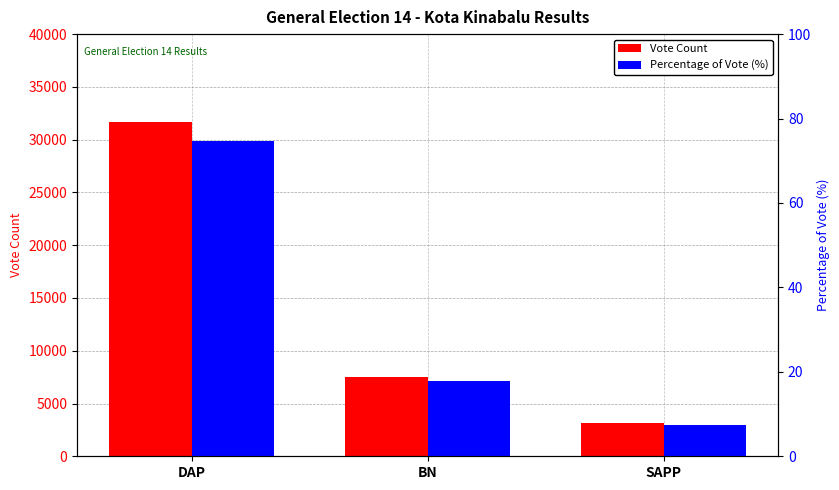

Reading right to left, transcribe all the data shown in this chart.

Vote Count: SAPP=3132.0	BN=7546.0	DAP=31632.0
Percentage of Vote (%): SAPP=7.4	BN=17.8	DAP=74.8